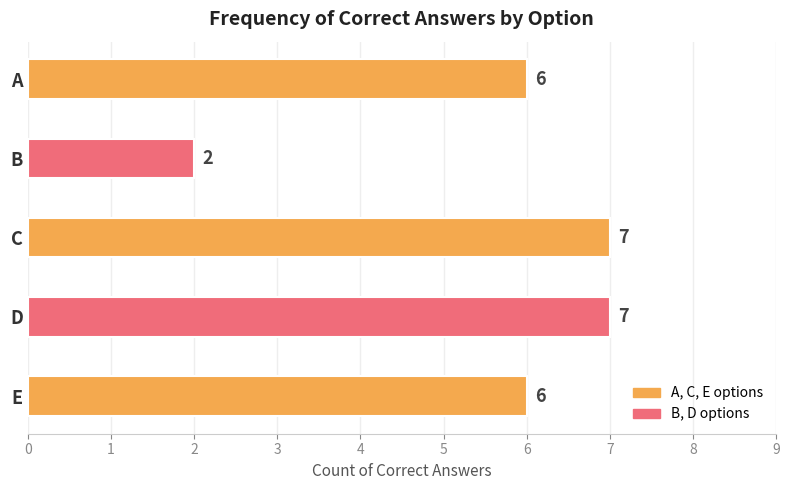

Is it true that the value at E is 6?

True